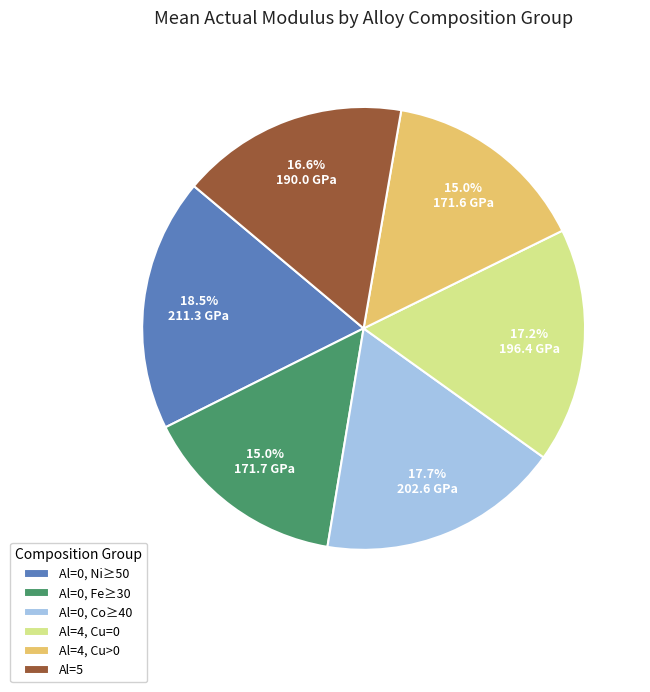

Approximately how many times larger is the value at Al=4, Cu>0 compared to Al=5?

0.9